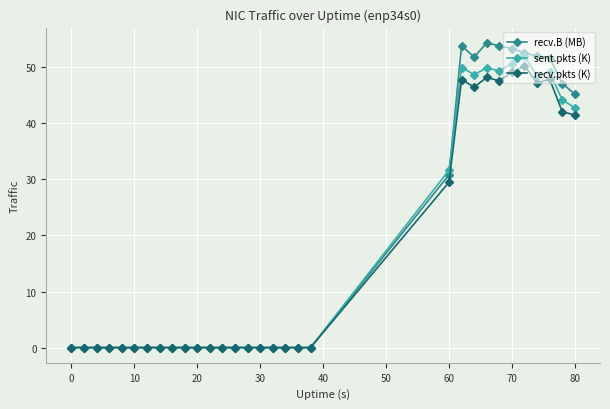

At how many categories does at least one series exceed 36?

10